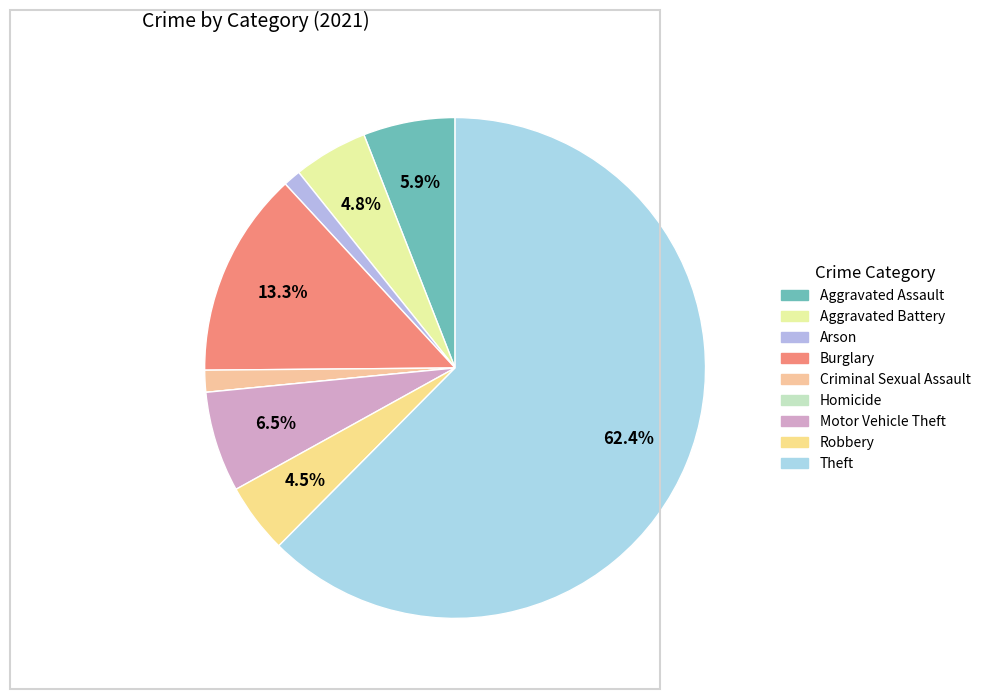

How many segments does this pie chart have?

9